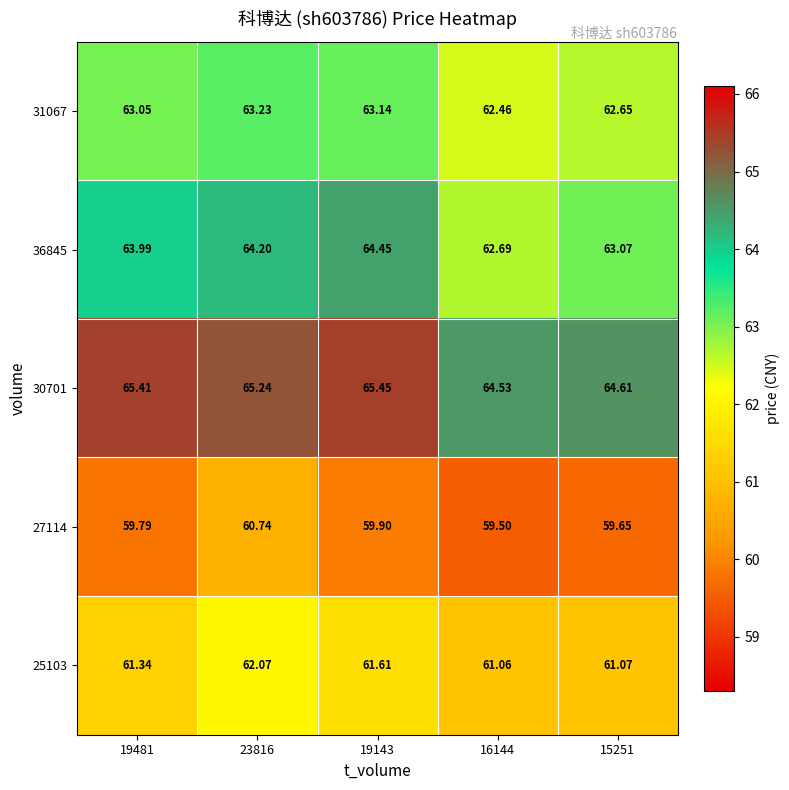

Is the value of 36845 at 23816 greater than the value of 27114 at 23816?

Yes